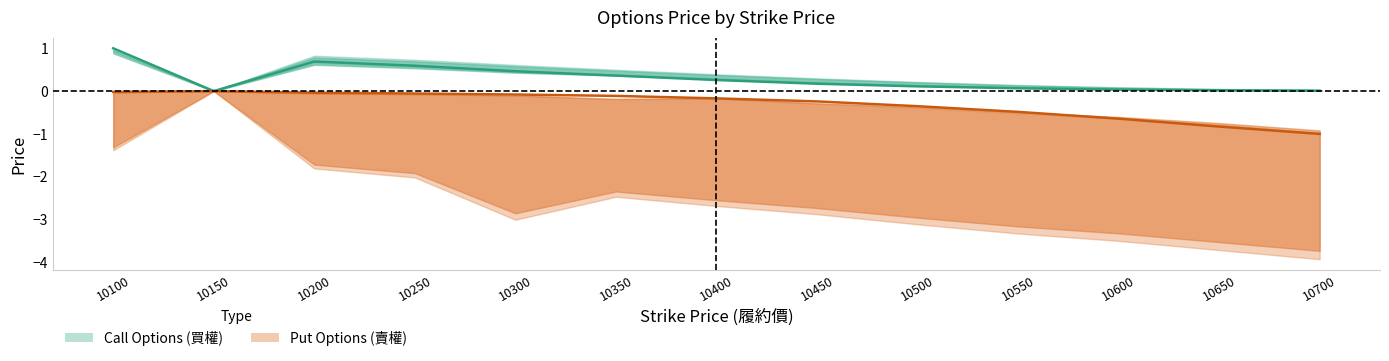

Does the chart display data point markers on the line(s)?

No